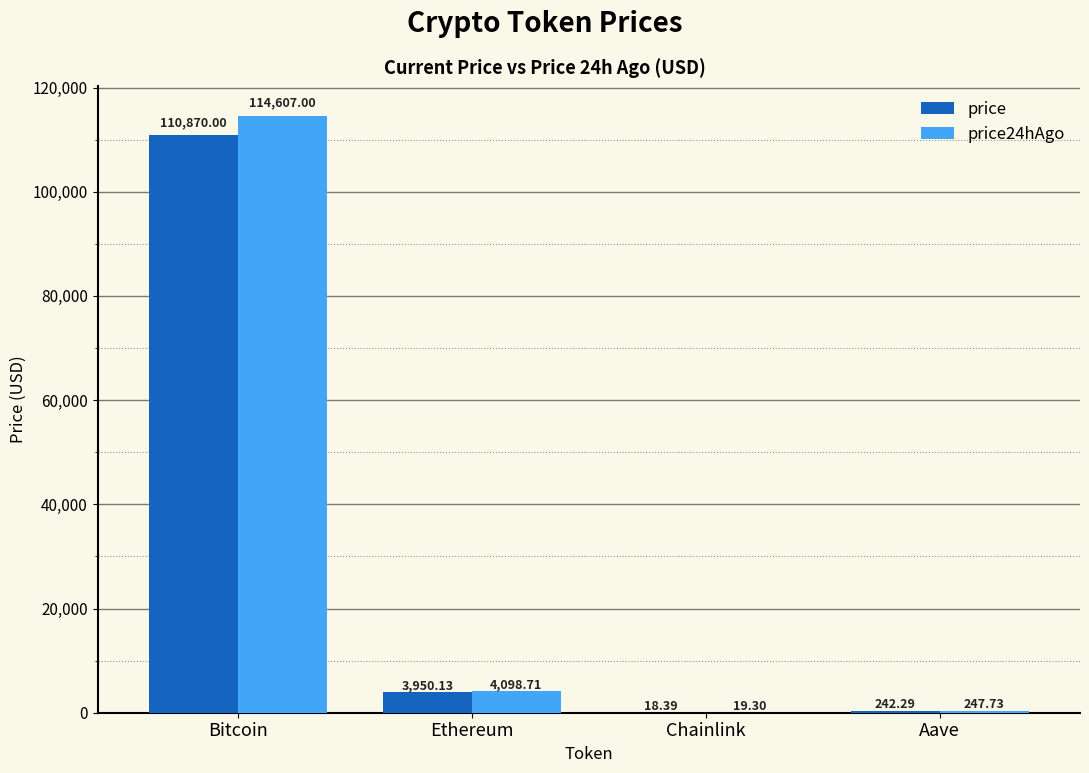

What are all the series names shown in the legend?

price, price24hAgo